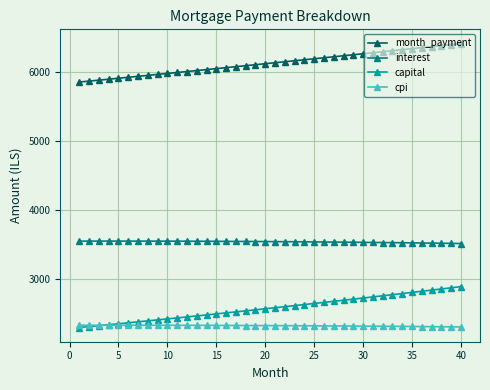

What is the value of the cpi point at the 30th from the left?

2320.9